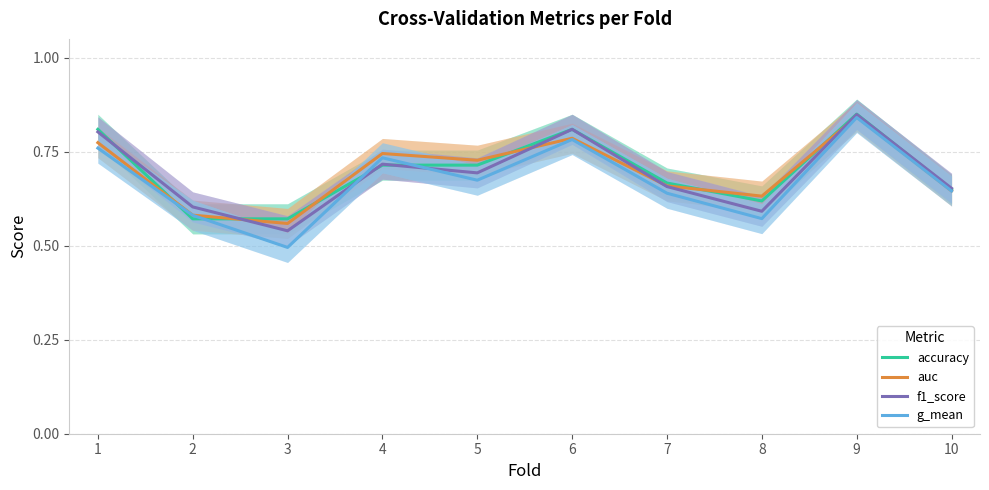

The auc series shows 0.6 at 3. True or false?

True